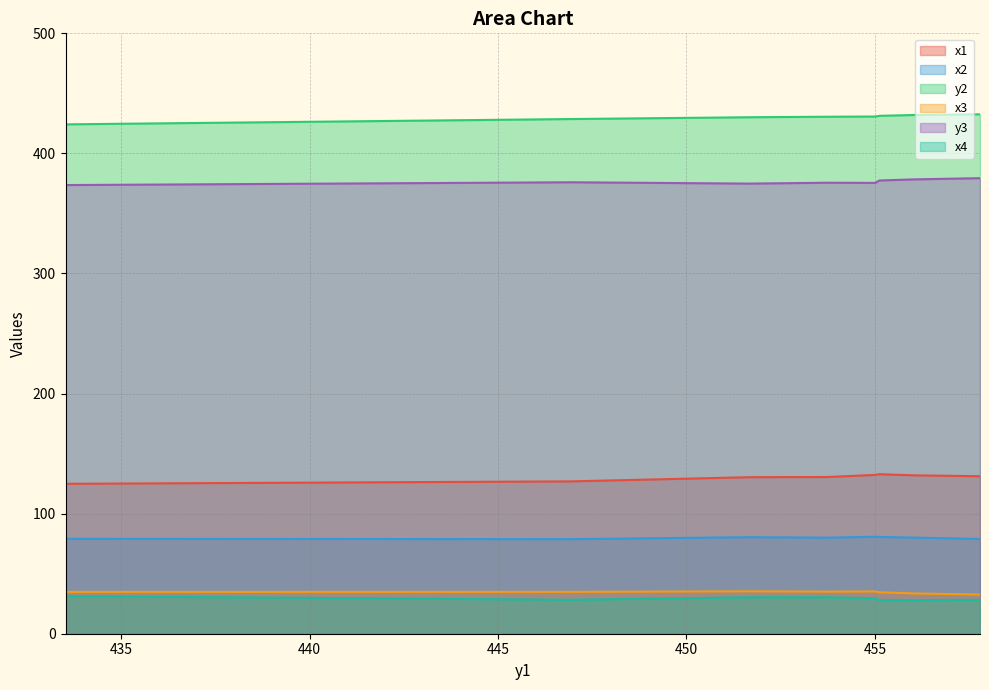

How many categories are shown in the chart?

8